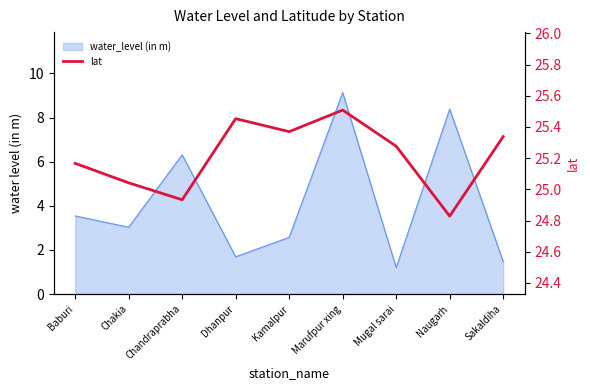

What is the change in value from Mugal sarai to Sakaldiha?

+0.1